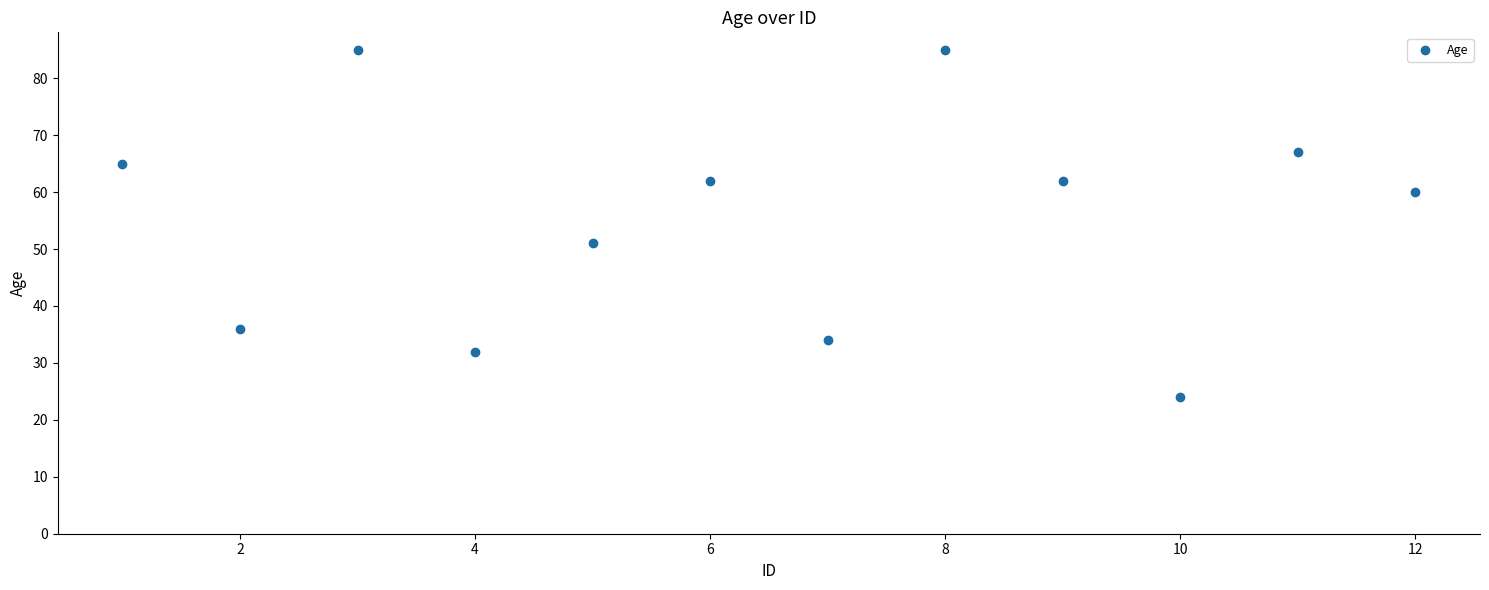

What Y value in the scatter plot is closest to 54?

51